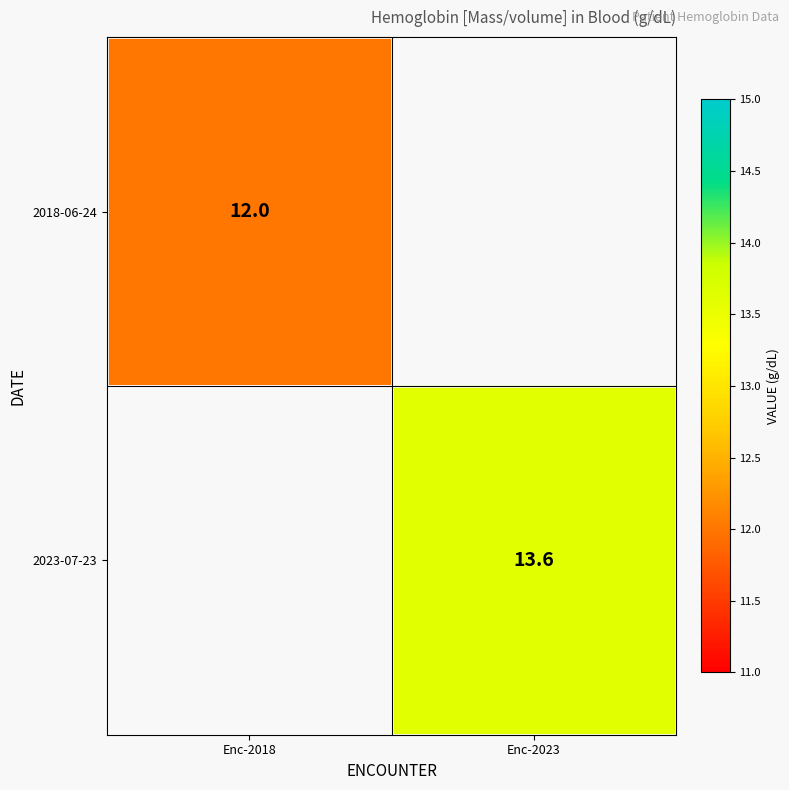

Is it true that 2023-07-23 equals 6.3 at Enc-2023?

False